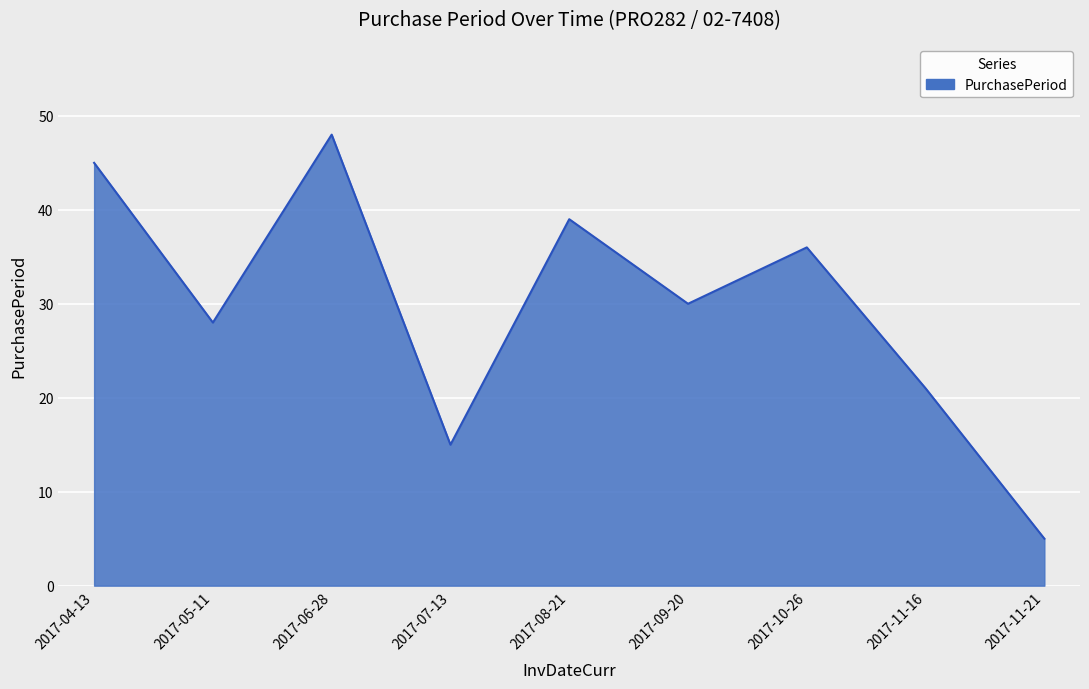

Which category has the lowest value across all series?

2017-11-21